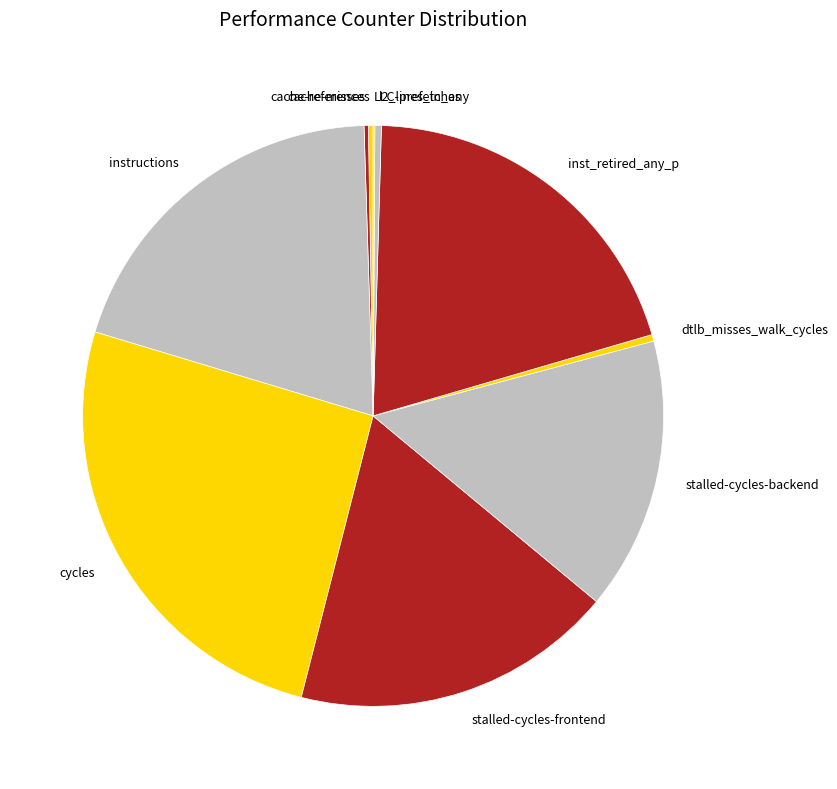

Do inst_retired_any_p and stalled-cycles-frontend together represent more than half of the pie?

No